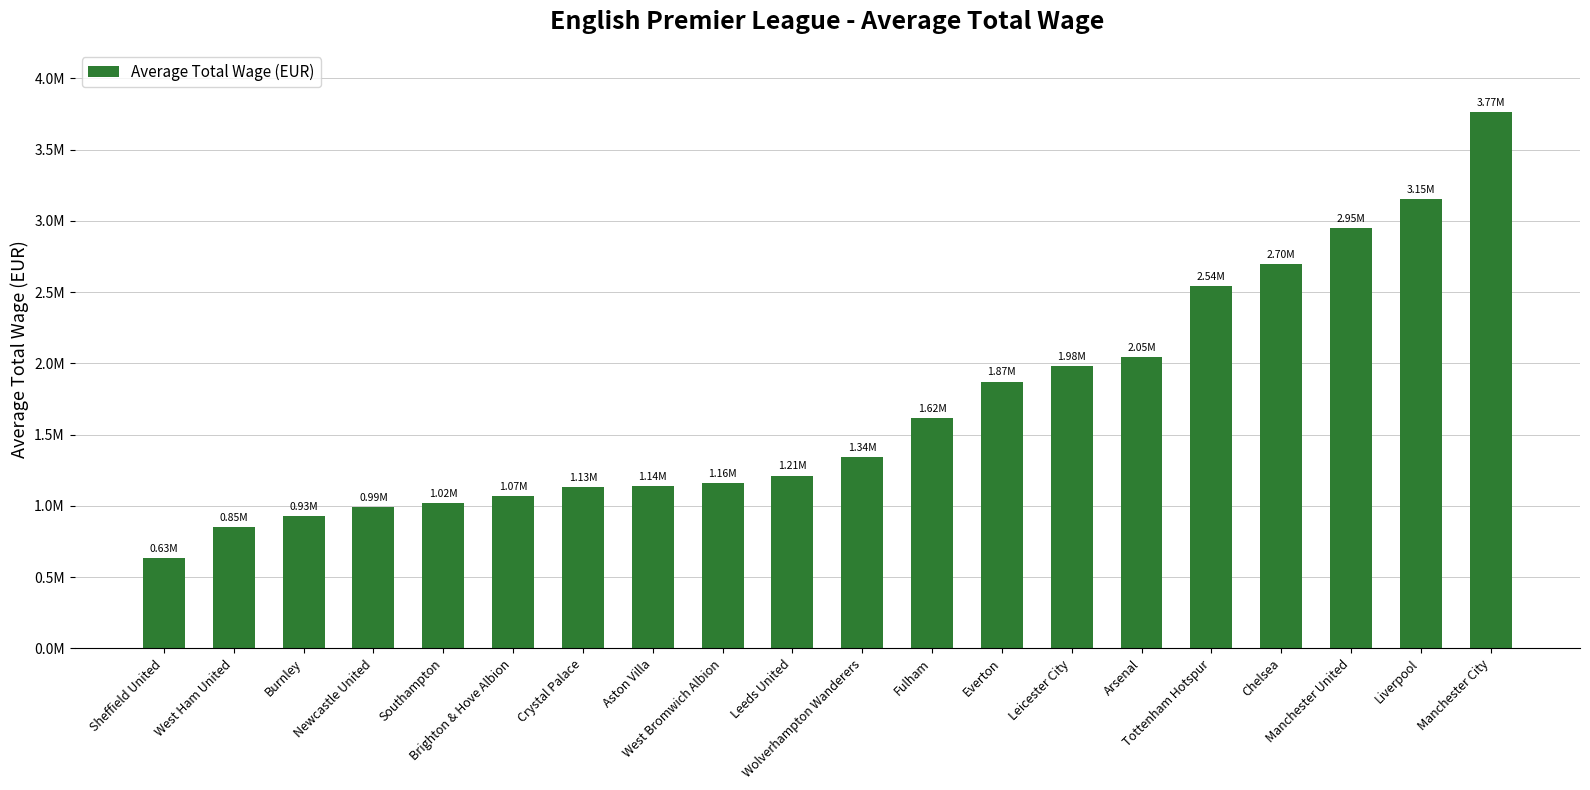

Are the bars horizontal?

No